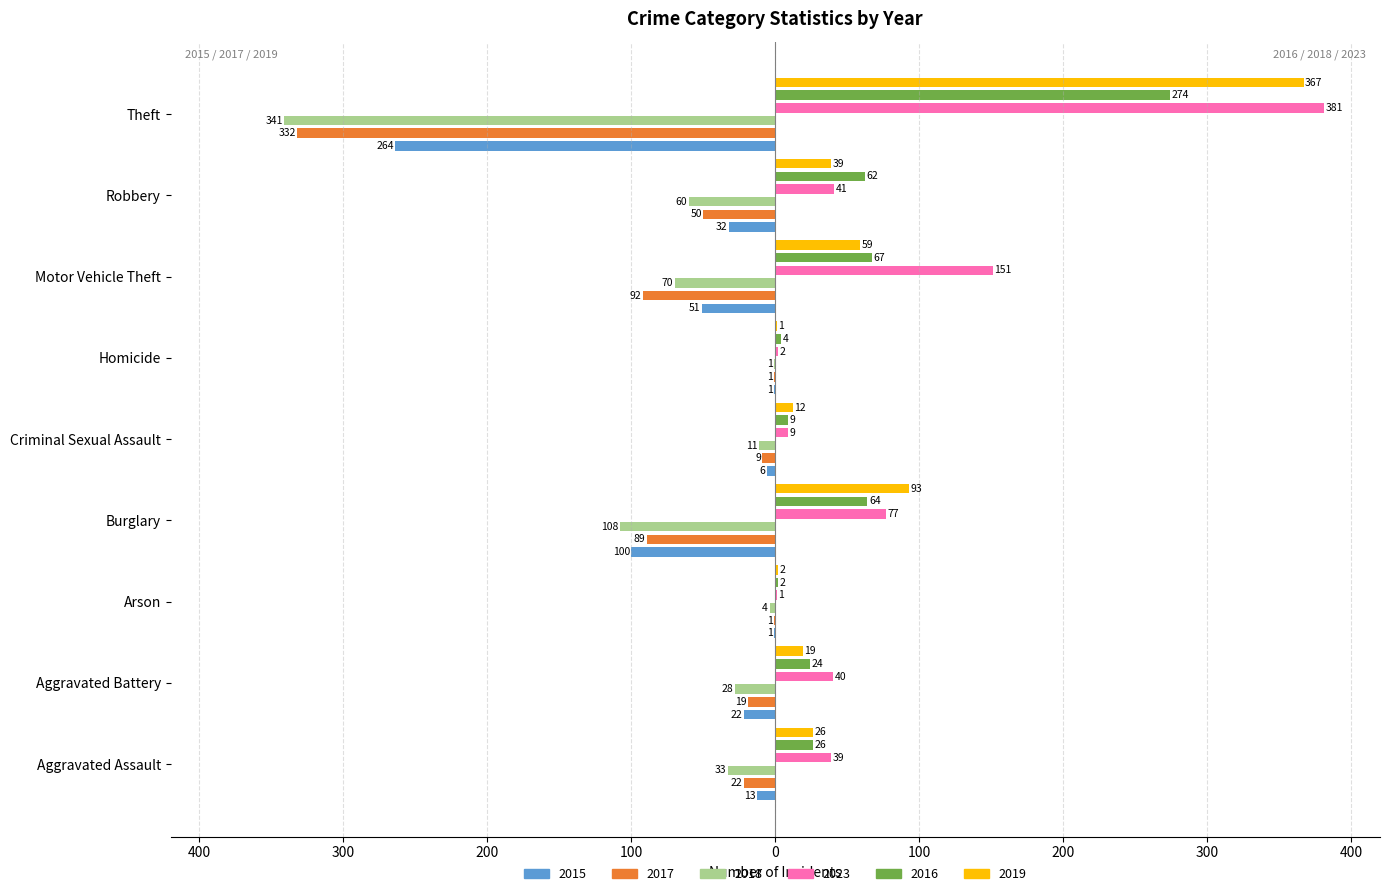

Where does the 2019 series first go above 26?

Burglary